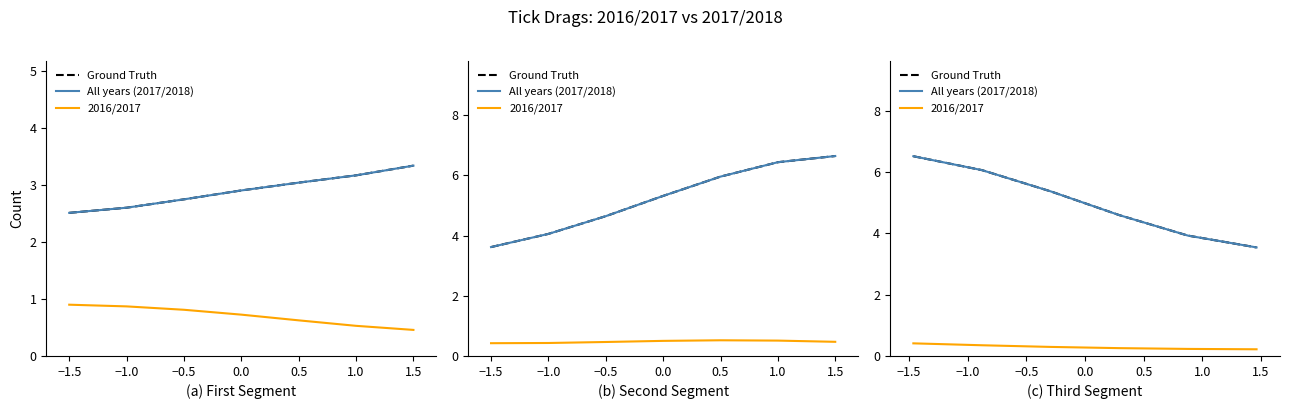

Which series has the largest total across all categories?

Ground Truth